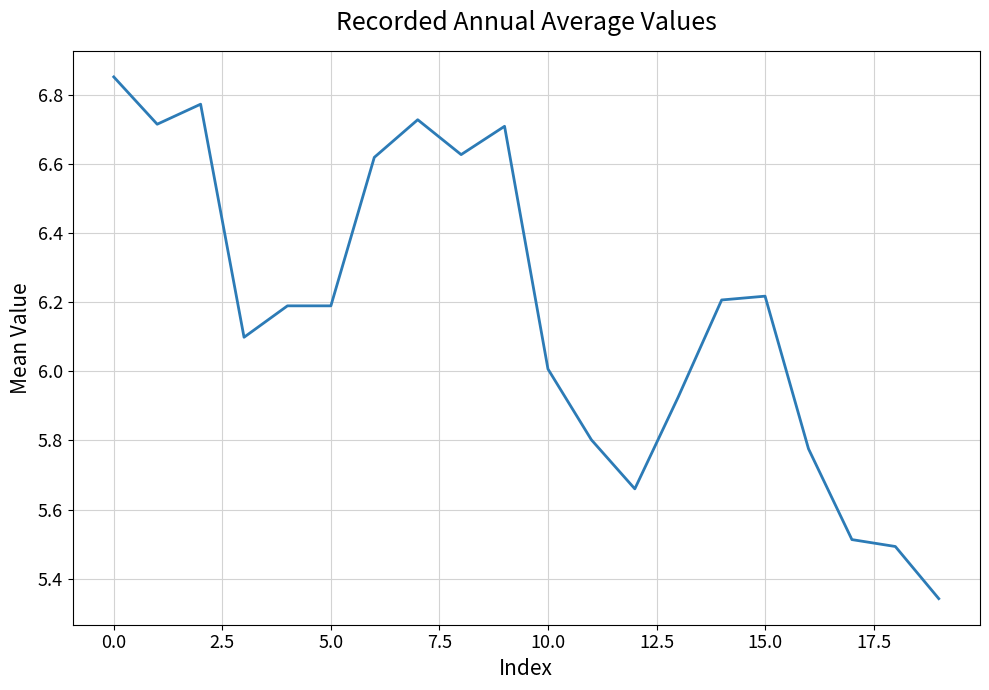

What is the difference between the maximum and minimum values?

1.5